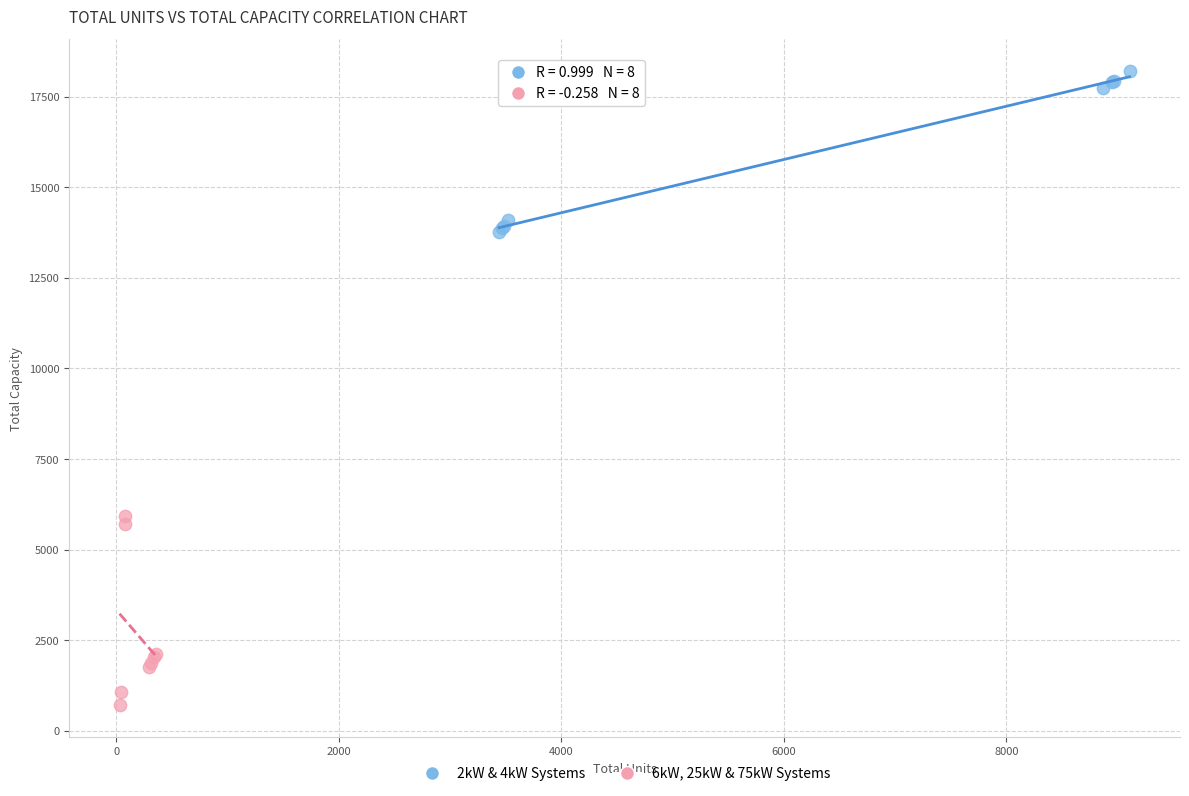

What are all the series names shown in the legend?

2kW & 4kW Systems, 6kW, 25kW & 75kW Systems